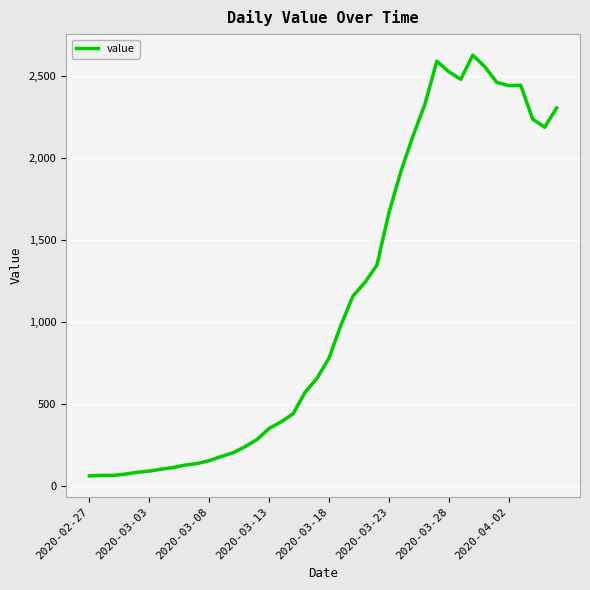

What is the maximum value shown in the chart?

2625